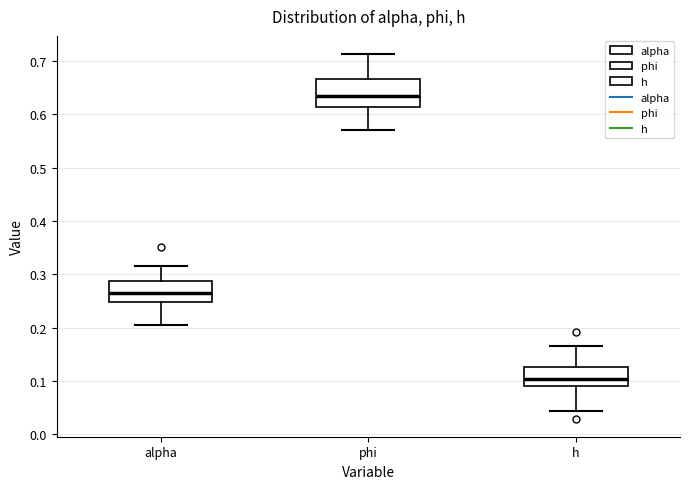

Where does the median line of the box for h sit on the y-axis? The values are not printed on the chart, so give them approximately, as read against the axis.

0.10